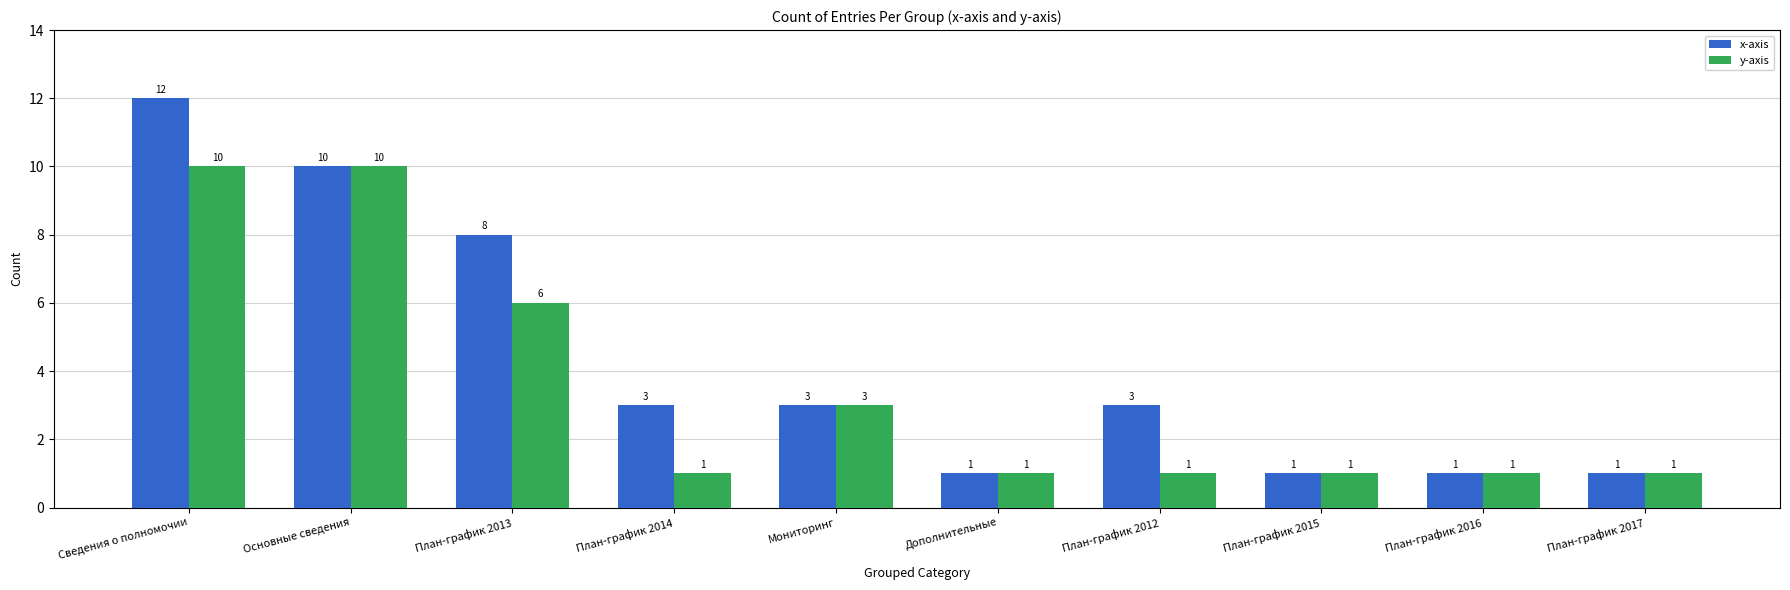

How many bars are there in each group?

2